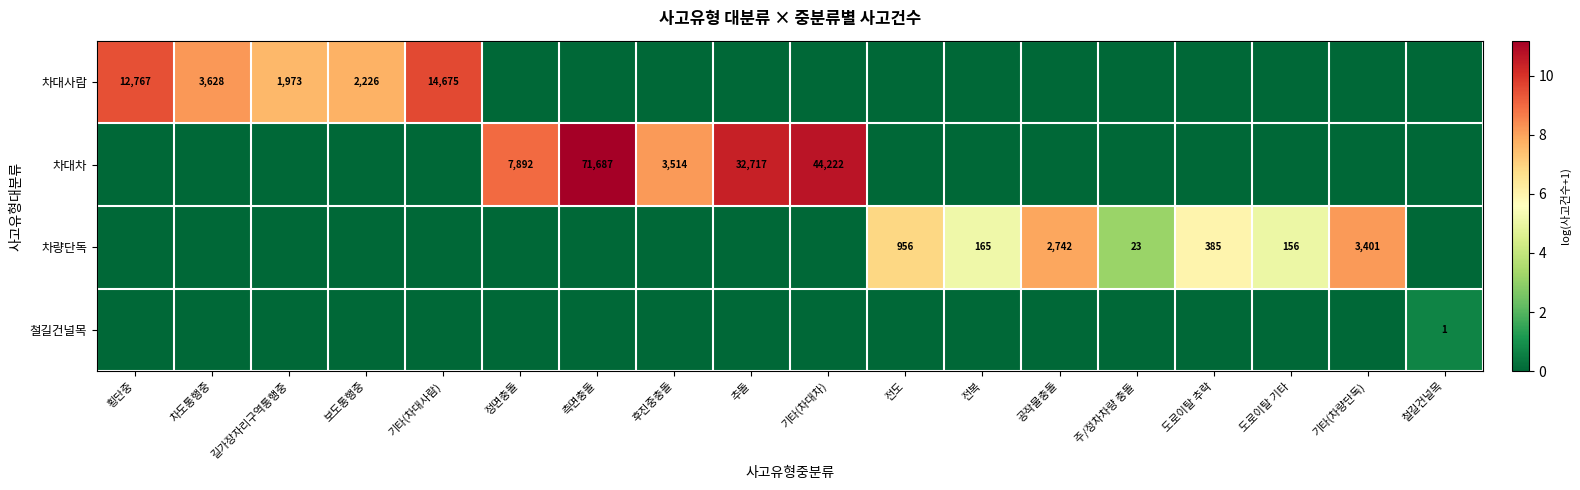

True or false: 차대차 has a value of 44222 at 기타(차대차).

True